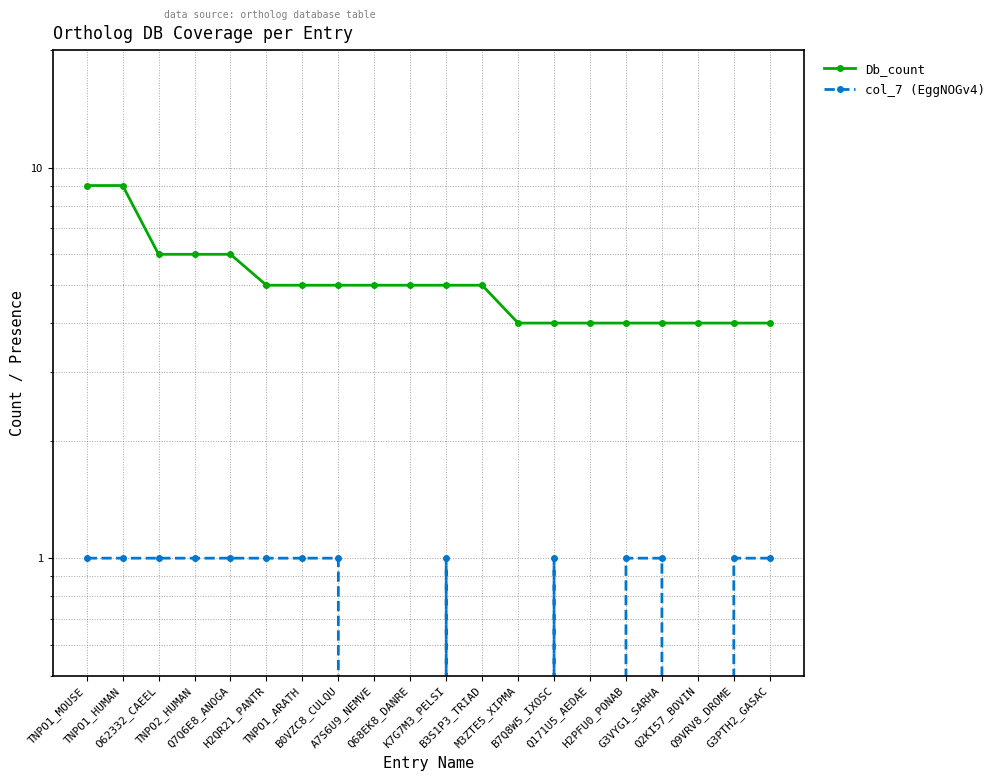

Which series has the largest total across all categories?

Db_count